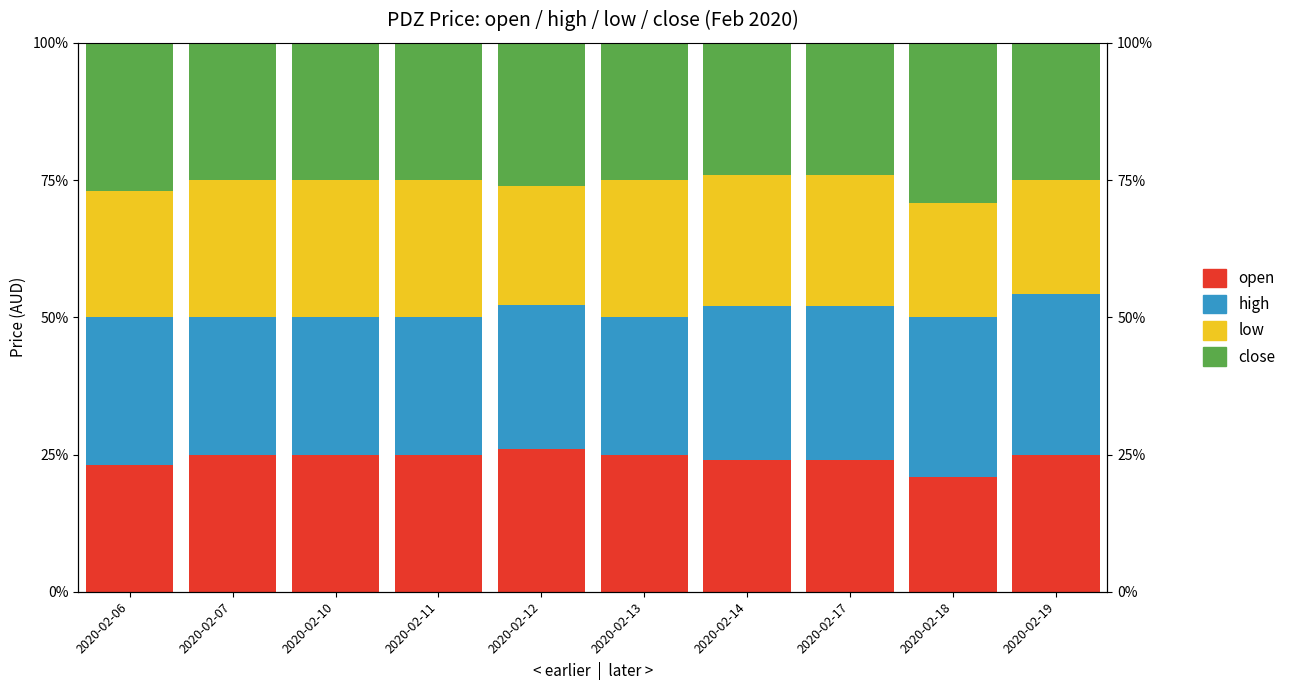

What is the value of the close bar at the 2nd from the left?

0.2